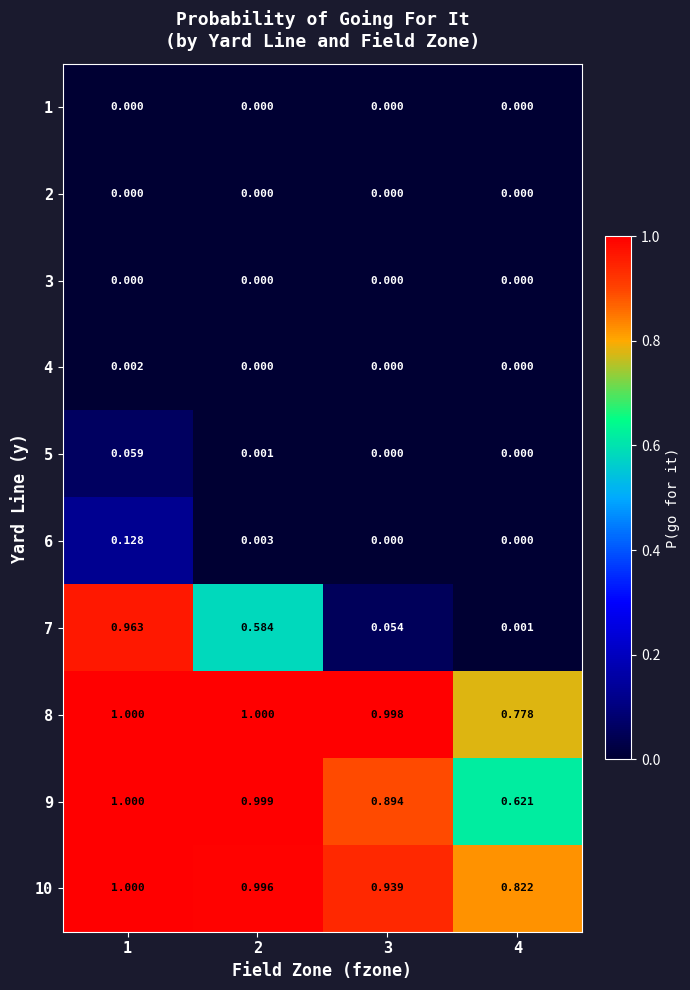

How many distinct data groups are displayed?

10